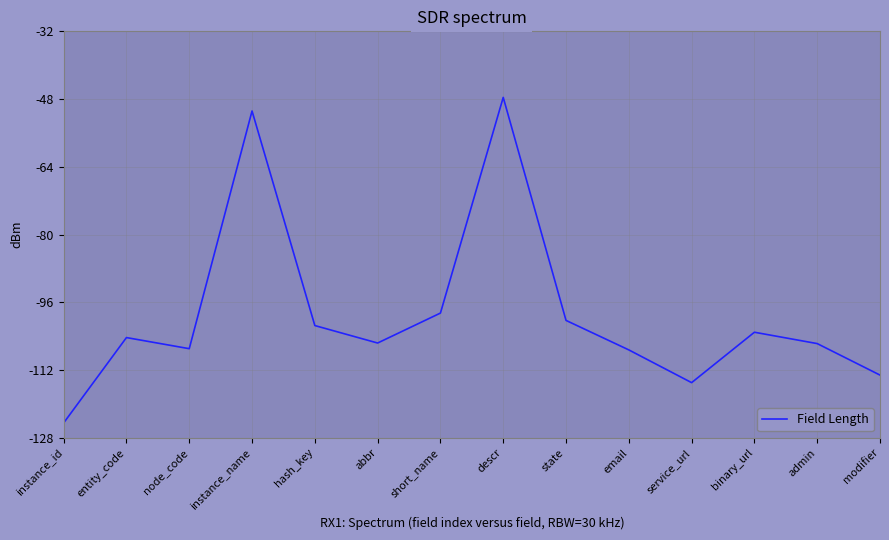

How many lines are shown in the chart?

1